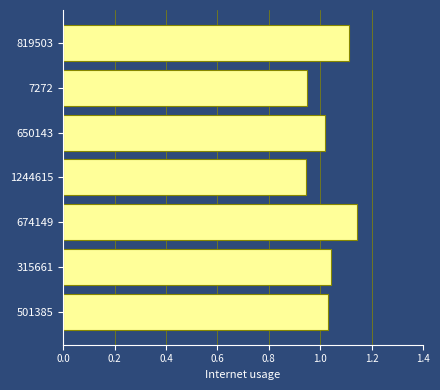

What is the change in value from 501385 to 819503?

+0.1